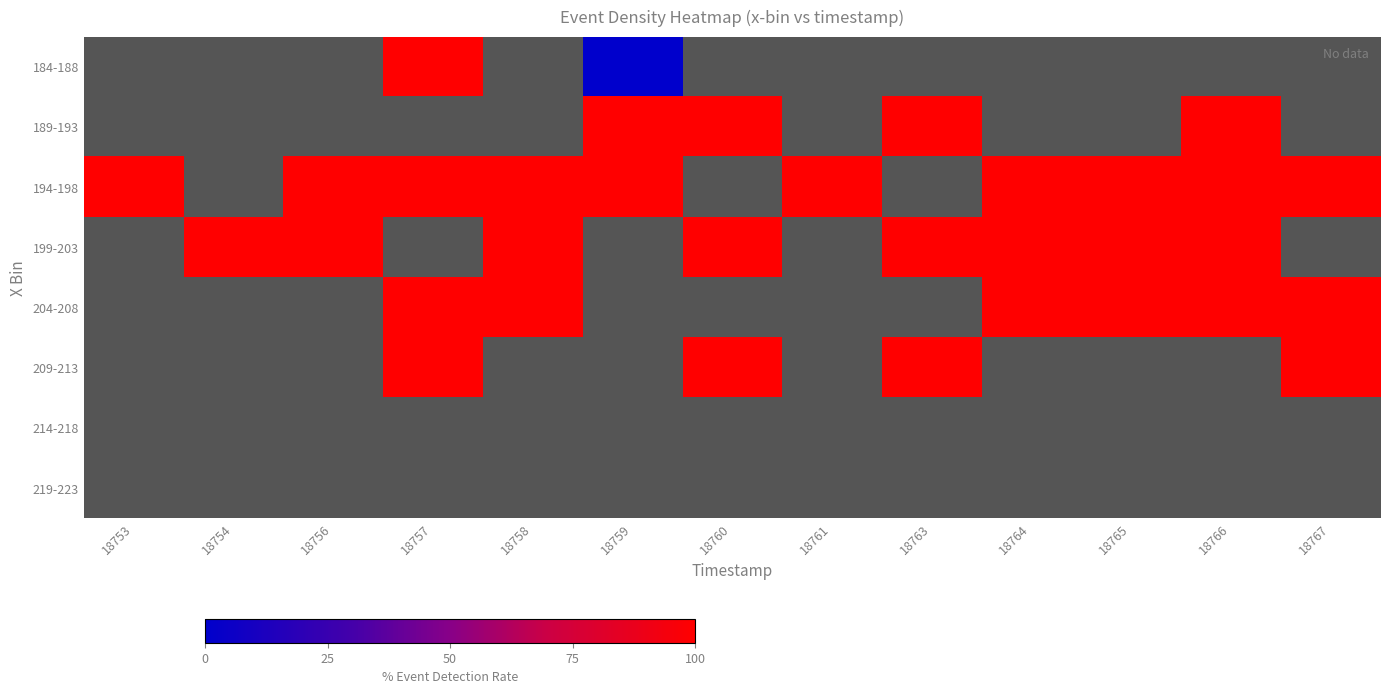

Is the value of 189-193 at 18758 greater than the value of 199-203 at 18766?

No